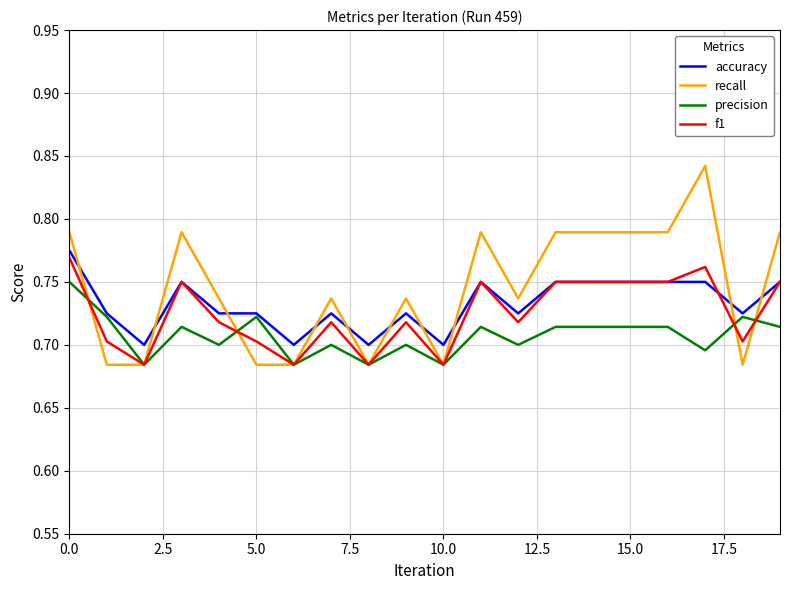

How many distinct data groups are displayed?

4